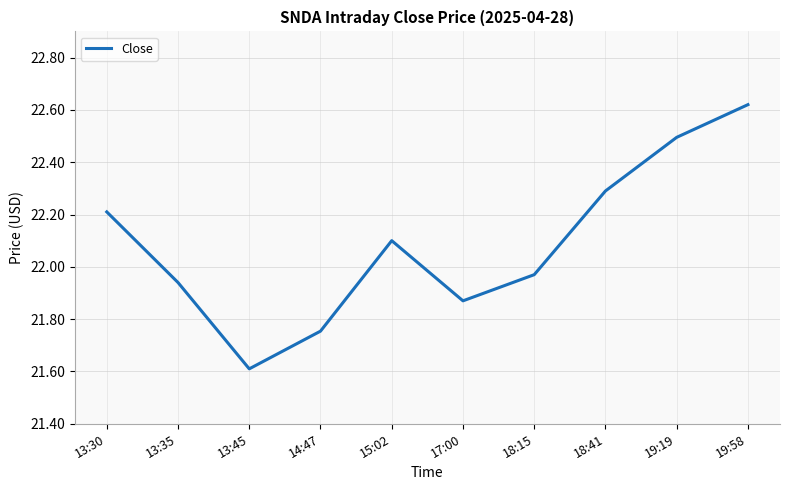

Which label corresponds to the largest value in the chart?

19:58